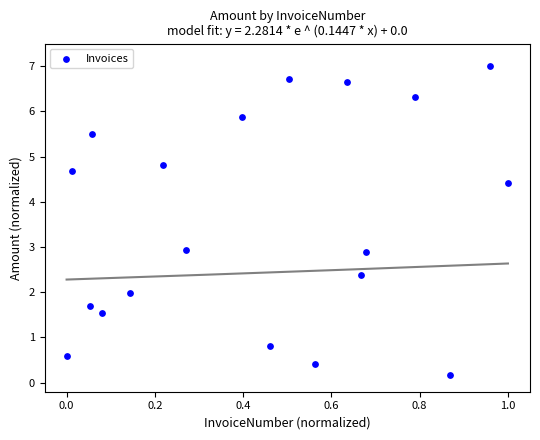

What is the range of Y values (max minus min)?

6.8